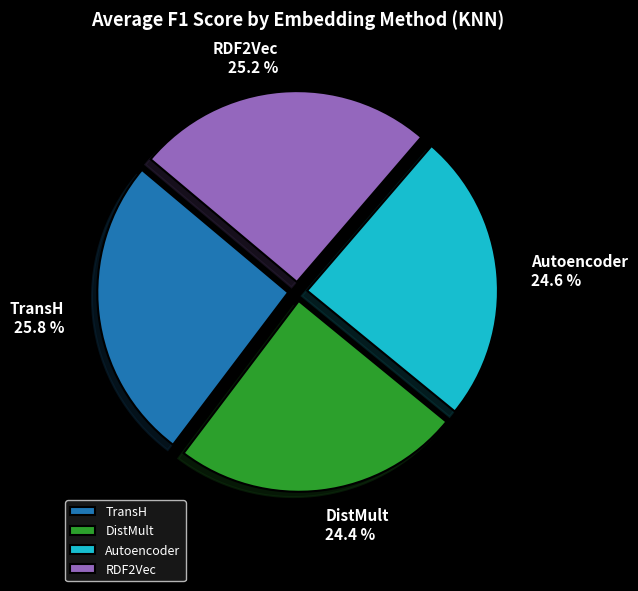

What percentage is the RDF2Vec slice, to the nearest percent?

25%